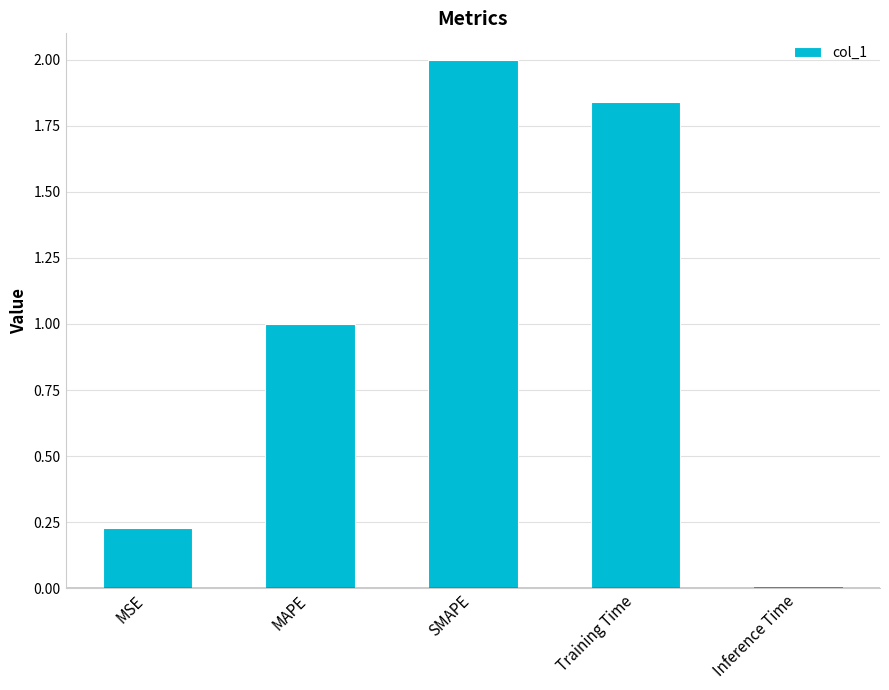

Rank the categories by value from lowest to highest.

Inference Time, MSE, MAPE, Training Time, SMAPE